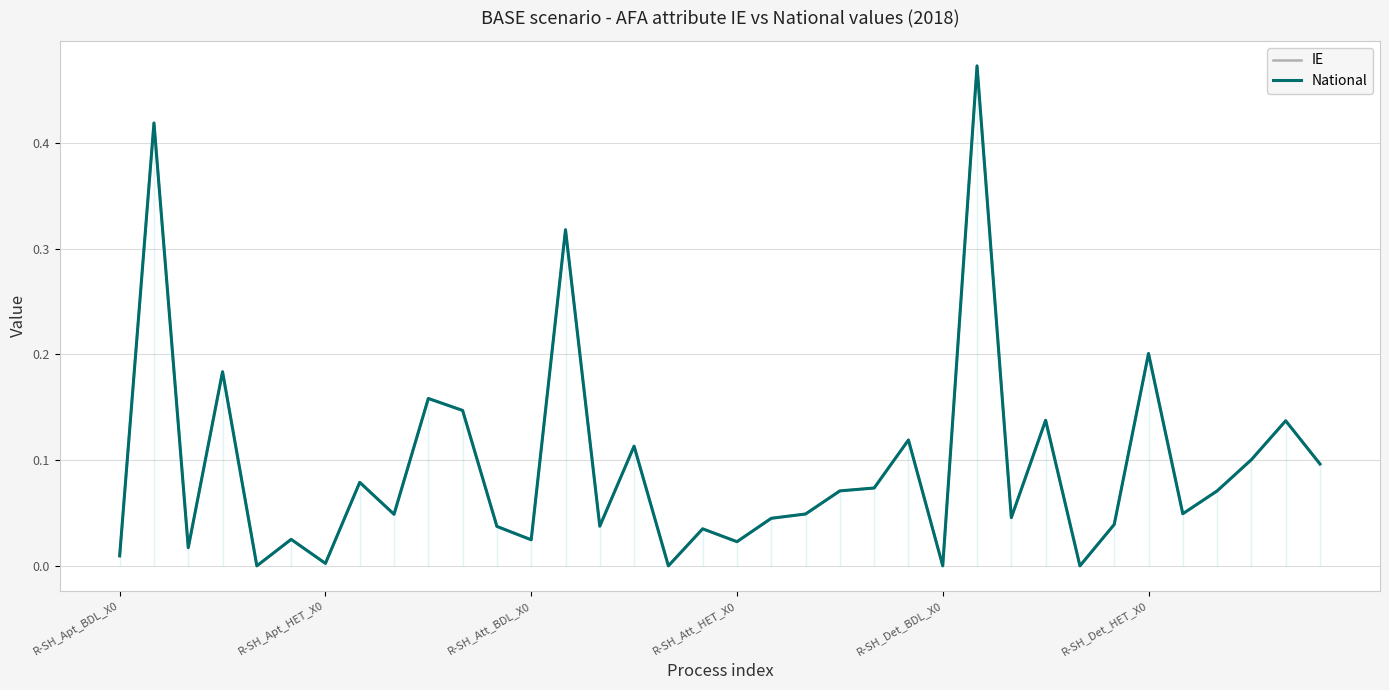

What is the difference between the National values at 19 and 35?

0.1